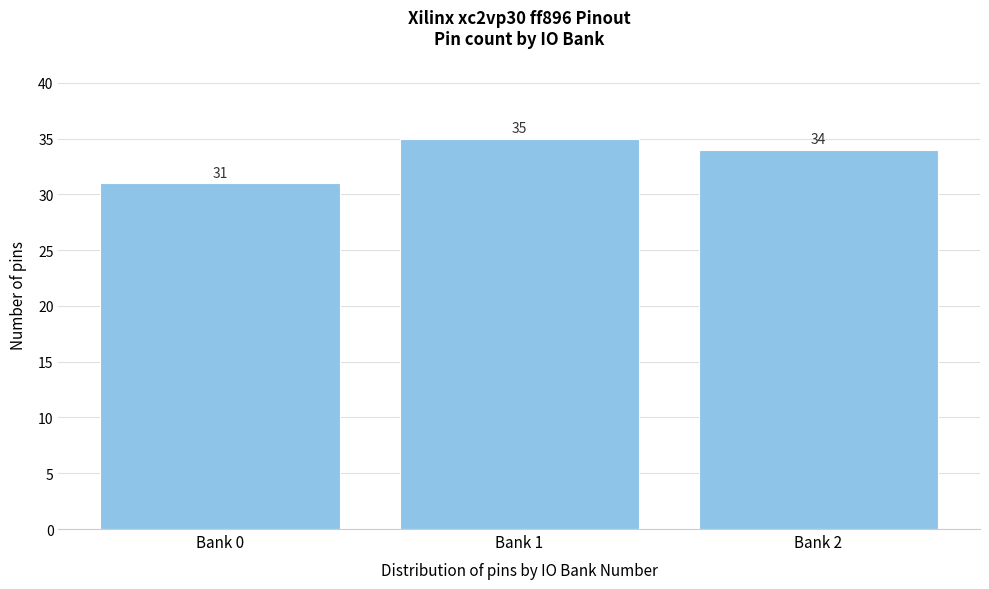

Reading left to right, transcribe all the data shown in this chart.

31	35	34